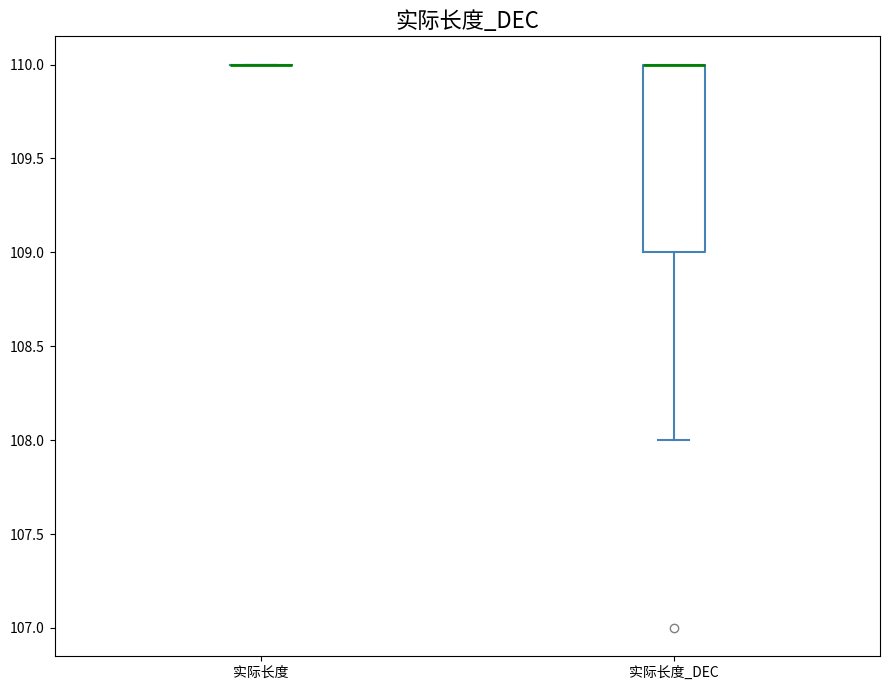

Where does the lower whisker of the box for 实际长度_DEC end on the y-axis? The values are not printed on the chart, so give them approximately, as read against the axis.

108